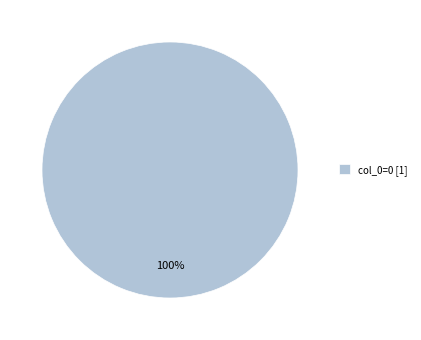

Rank the categories by value from lowest to highest.

col_0=0 [1]